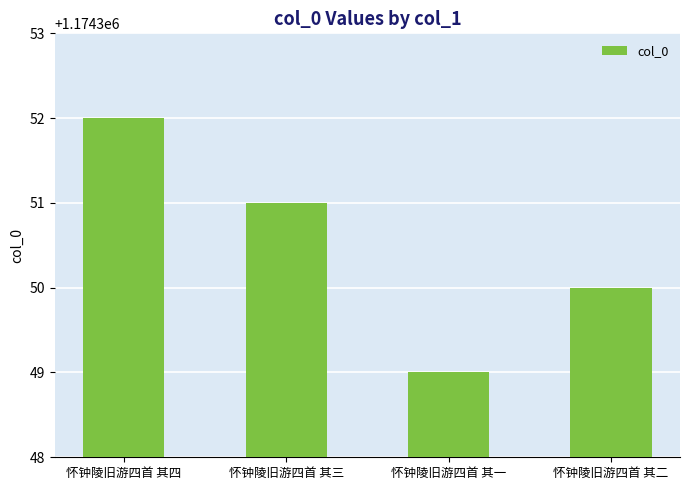

The value at 怀钟陵旧游四首 其四 is 1174352. True or false?

True